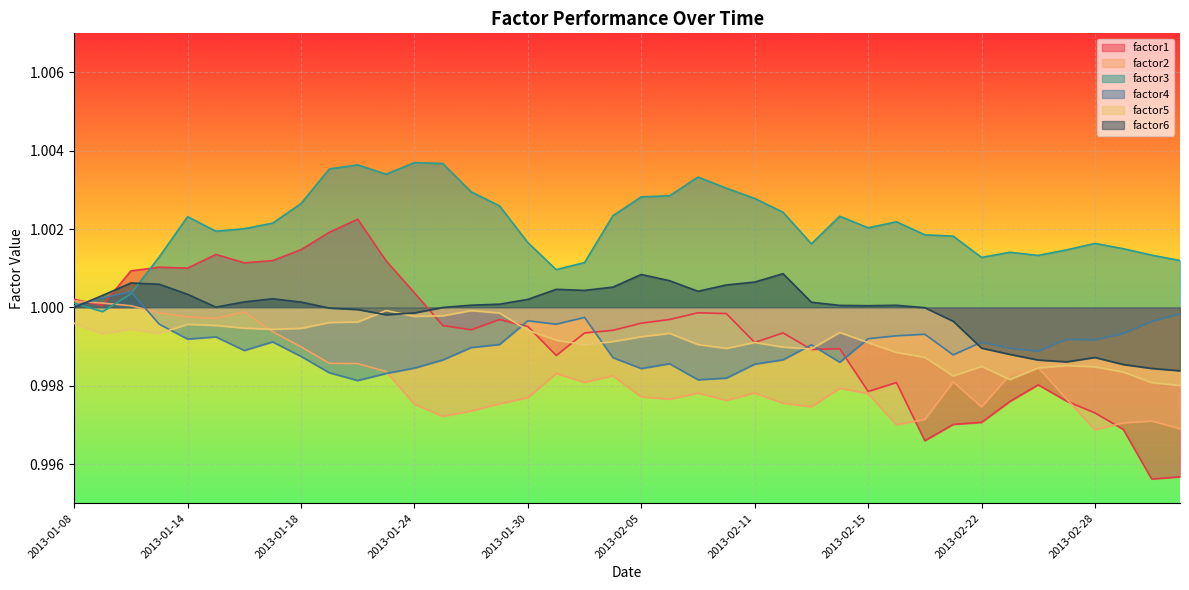

Which series has the widest spread of values?

factor1